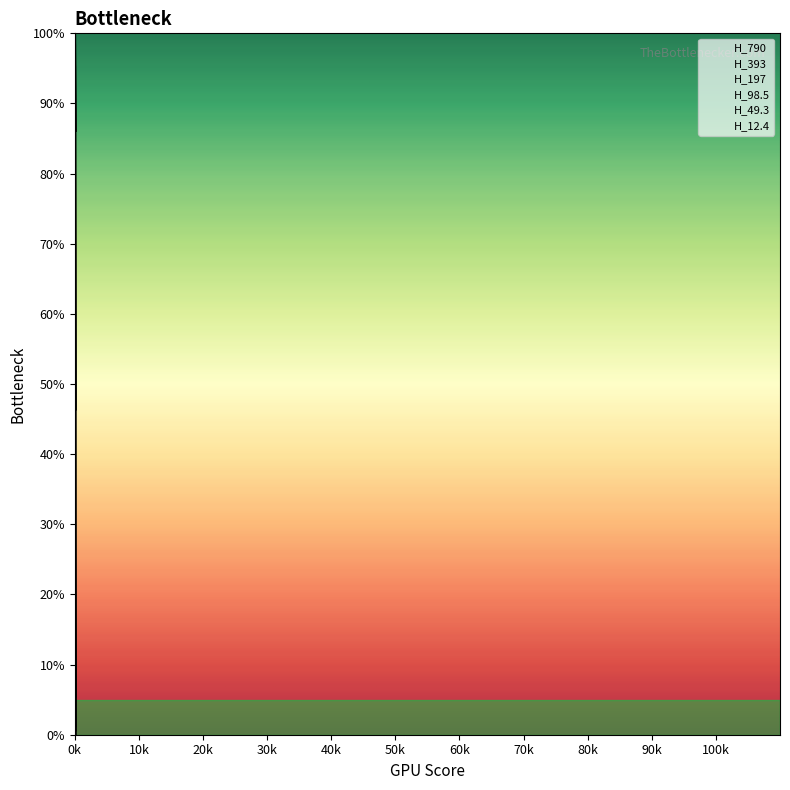

Does the chart display data point markers on the line(s)?

No